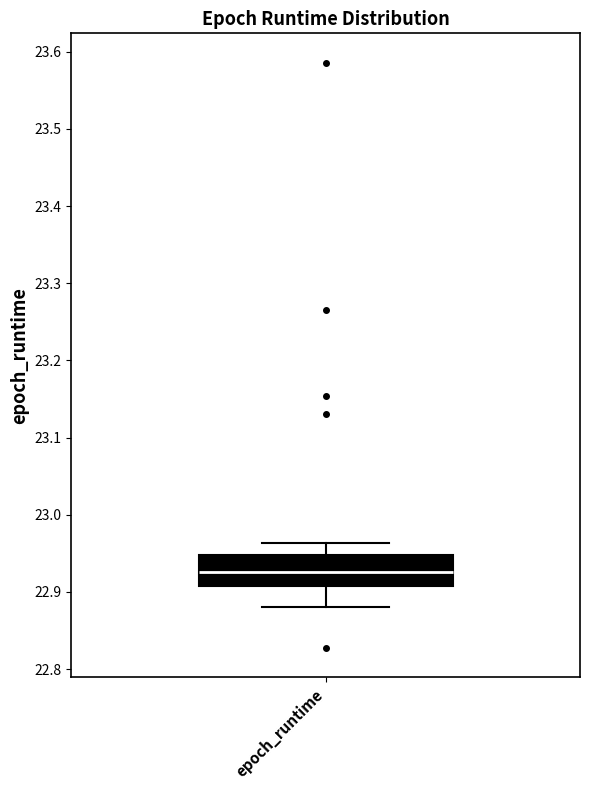

Where is the lower edge of the box for epoch_runtime on the y-axis? The values are not printed on the chart, so give them approximately, as read against the axis.

22.91